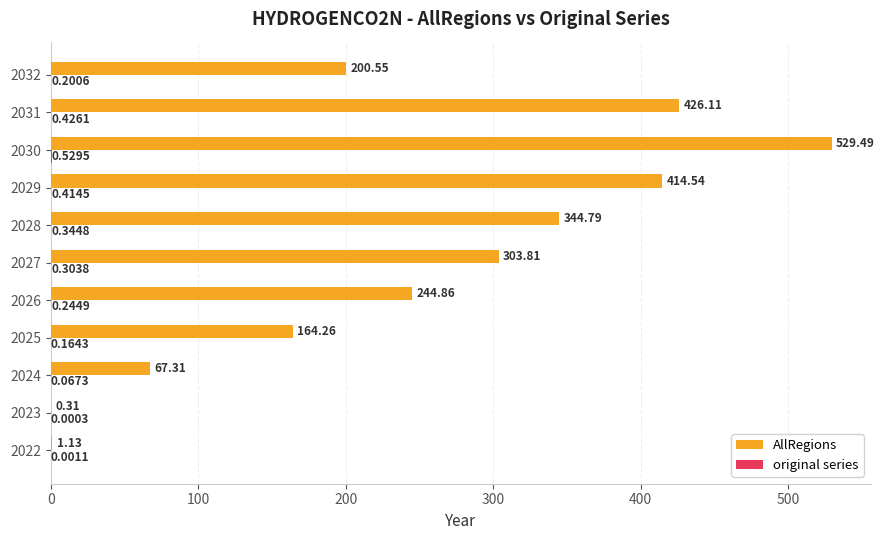

Which series changed the most between 2031 and 2032?

AllRegions